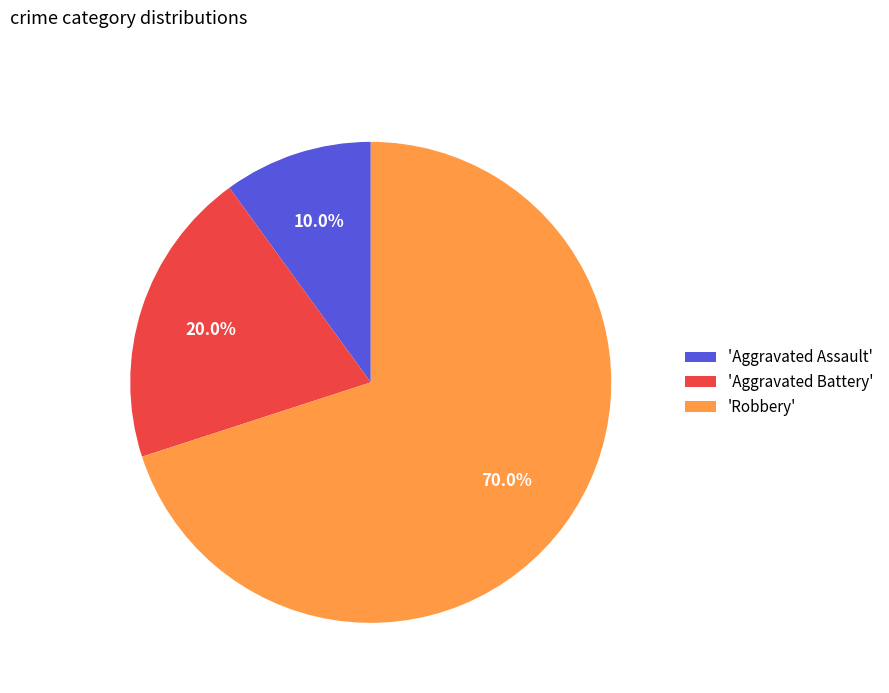

What is the total percentage of 'Aggravated Battery' and 'Robbery'?

90.0%